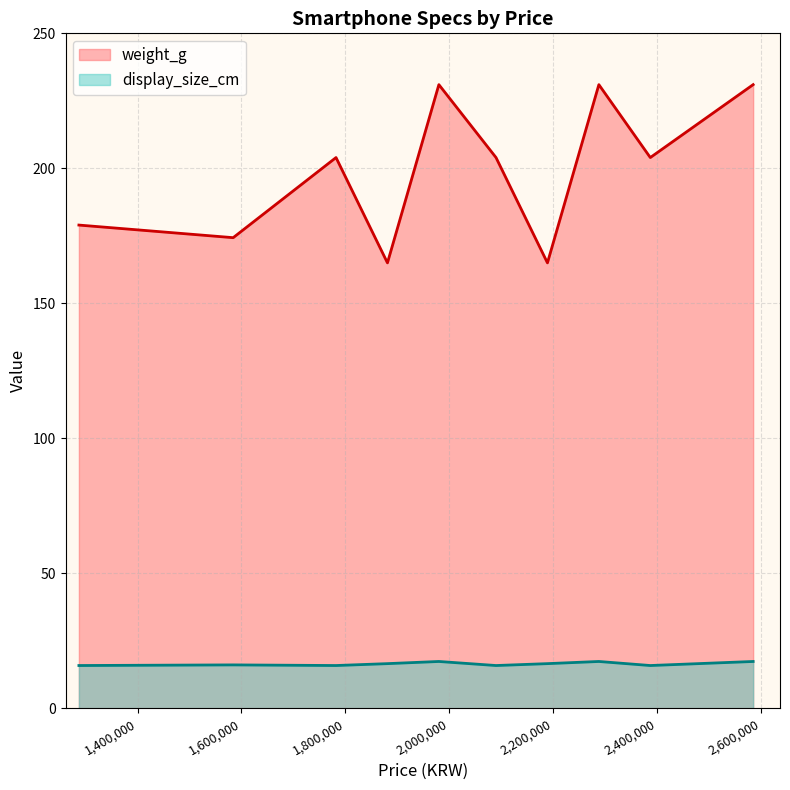

Rank the series by their average value, from lowest to highest.

display_size_cm, weight_g